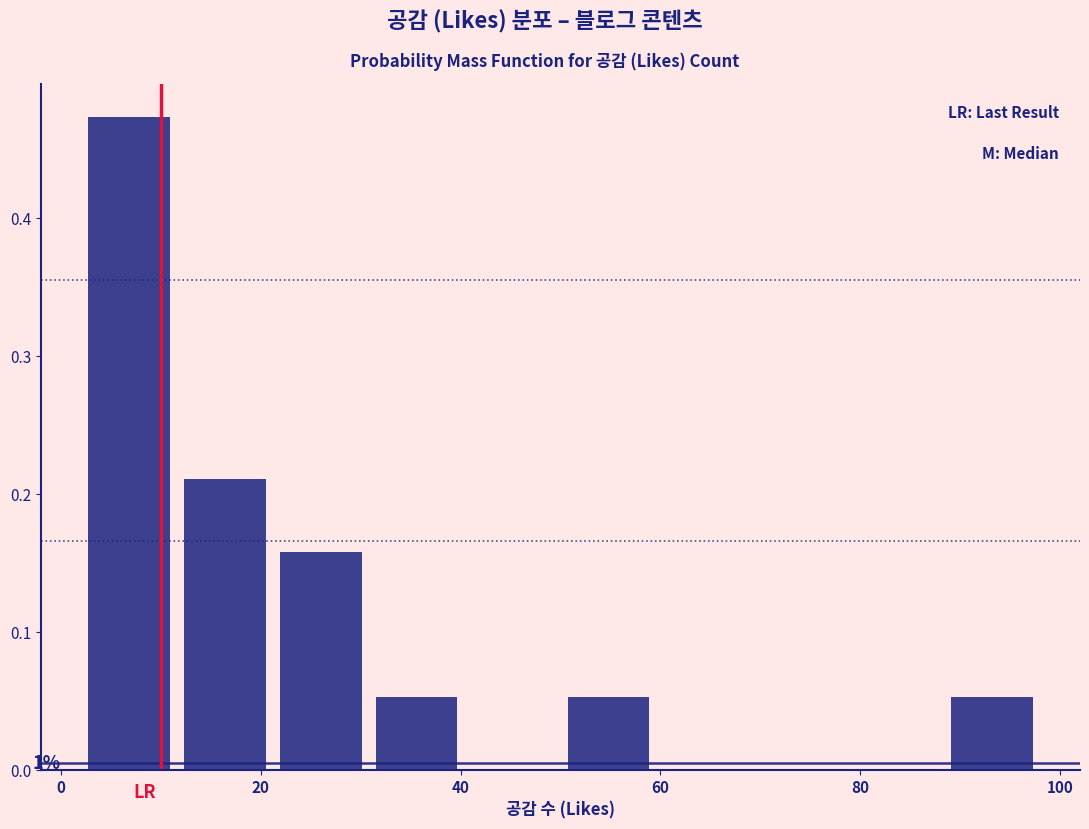

Over which range of the x-axis is the bar tallest?

2.0 to 11.6